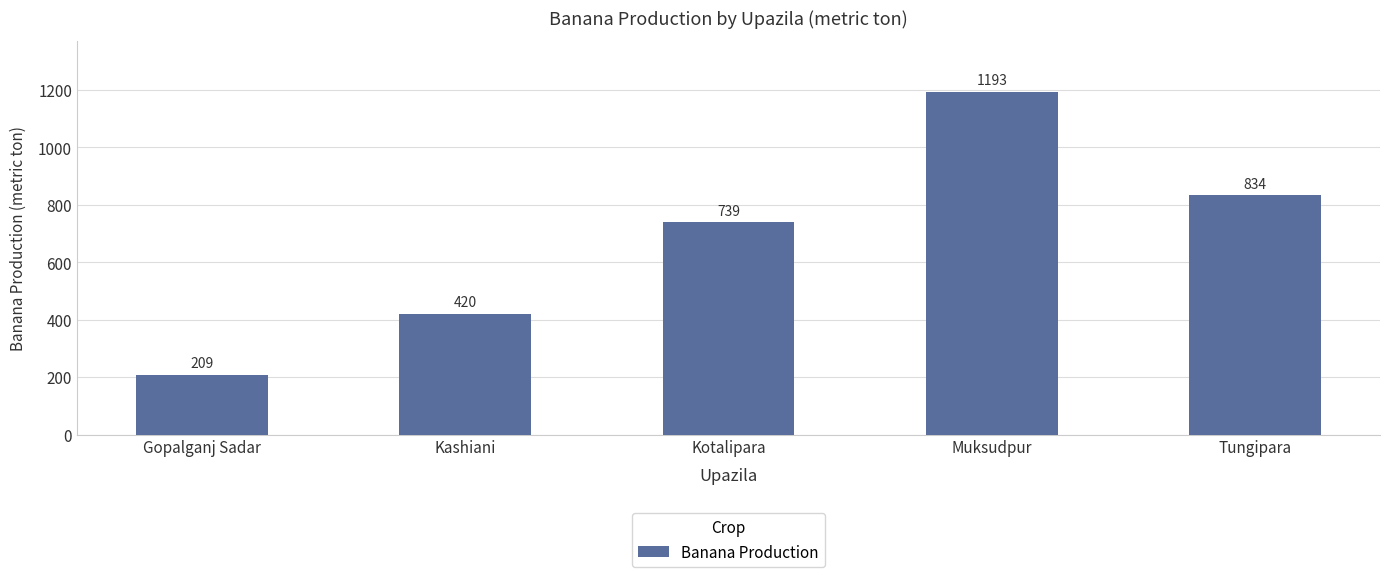

Reading right to left, what are all the values shown in this chart?

Tungipara=834	Muksudpur=1193	Kotalipara=739	Kashiani=420	Gopalganj Sadar=209